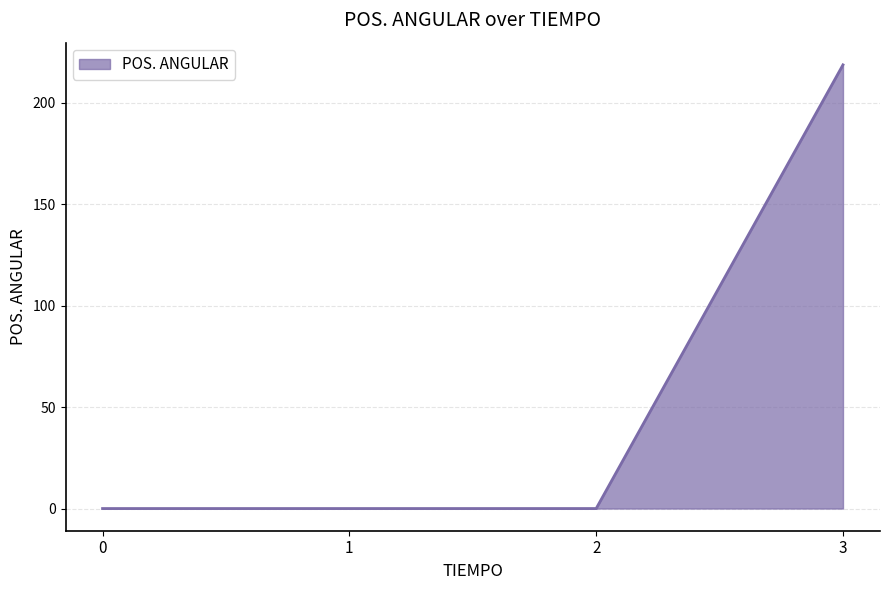

Count the number of categories in the chart.

4